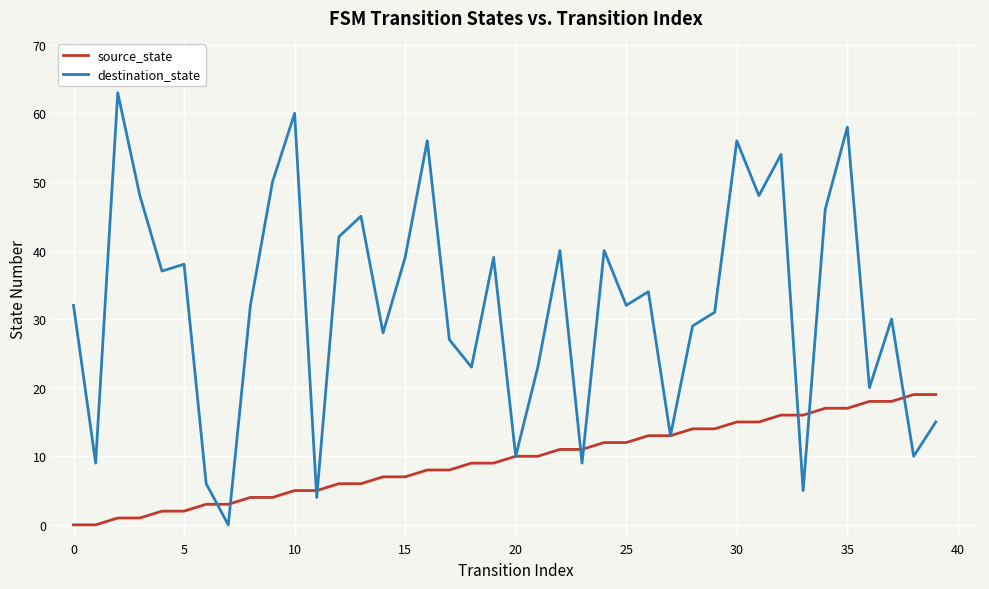

Which series has the largest total across all categories?

destination_state